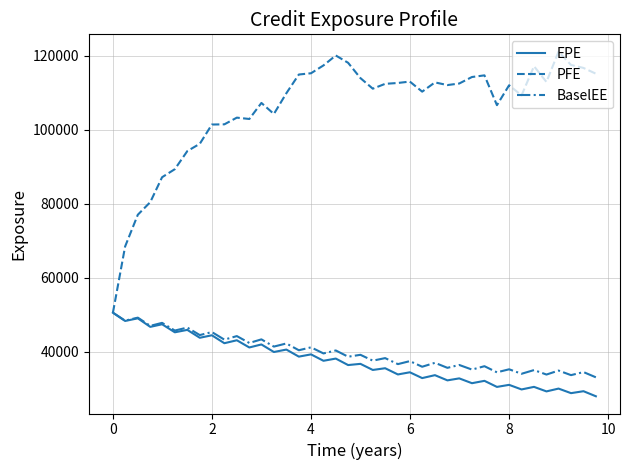

What is the difference between the maximum and minimum values in the BaselEE series?

17460.3